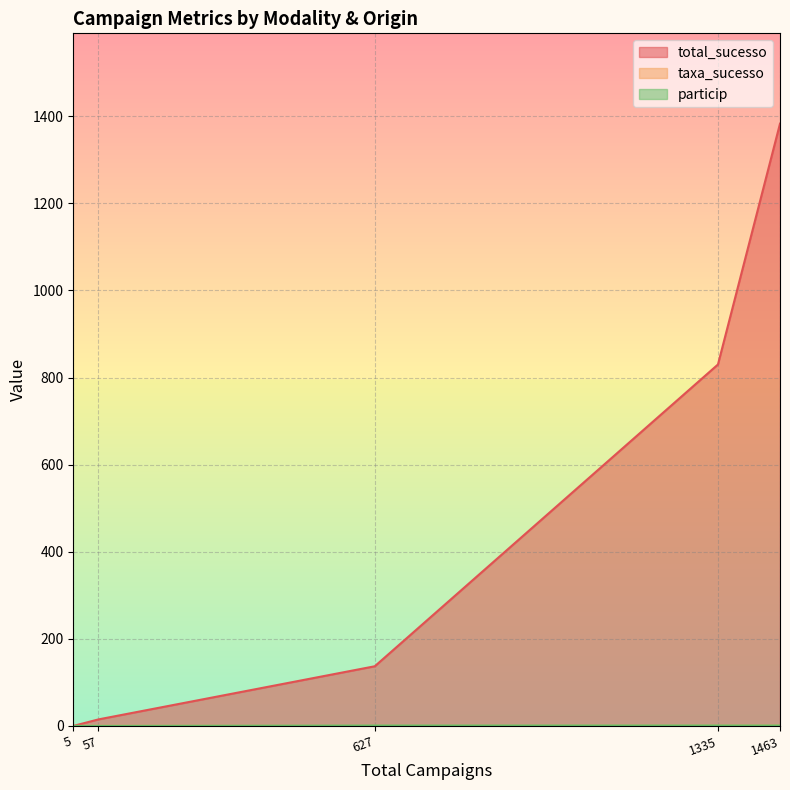

Which category has the highest value across all series?

1463